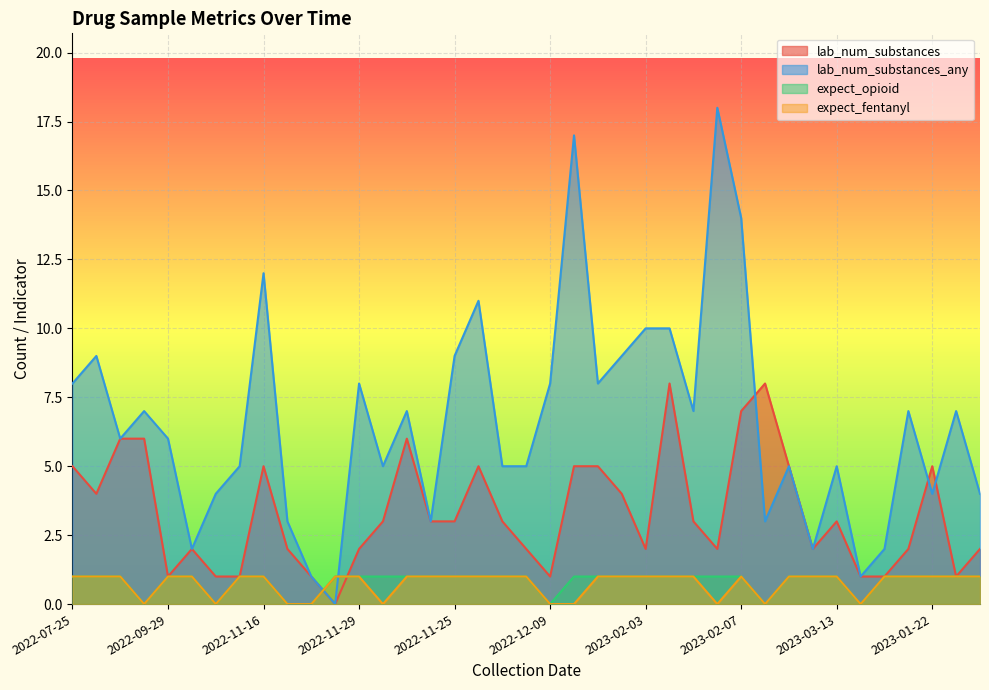

What is the difference between the maximum and second lowest values in the lab_num_substances_any series?

17